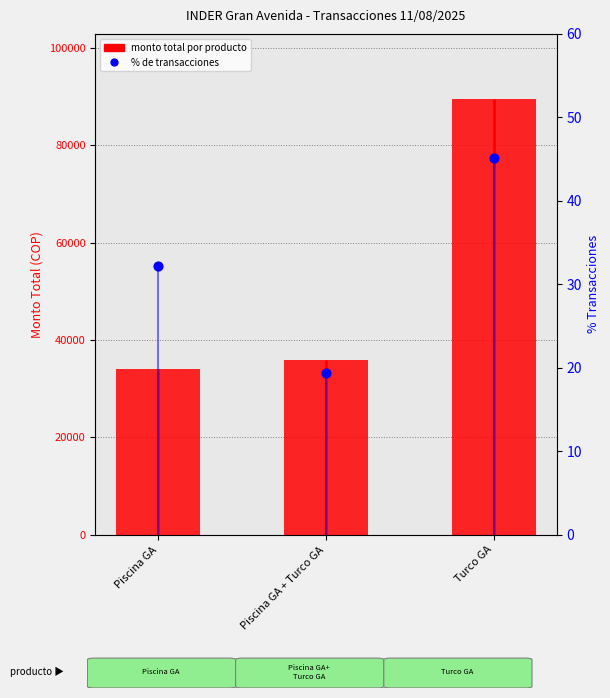

Which series contains the highest Y value?

Total Monto (COP)